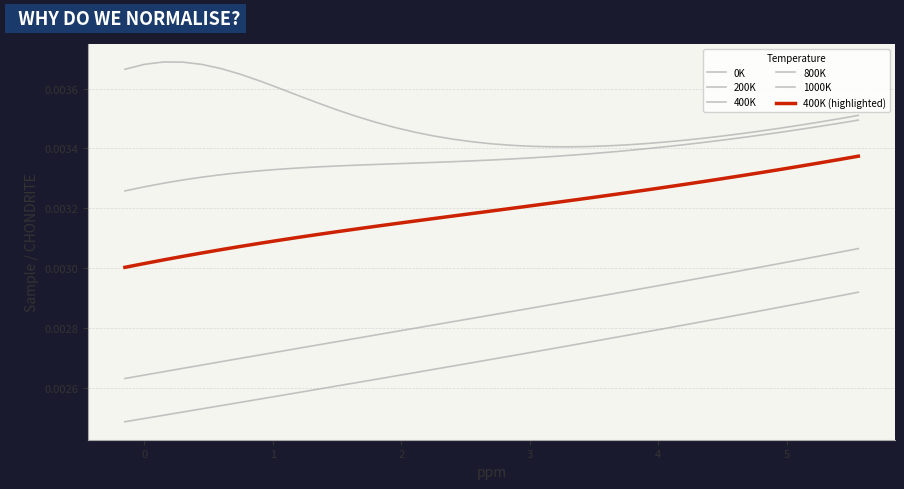

Does the chart display data point markers on the line(s)?

No